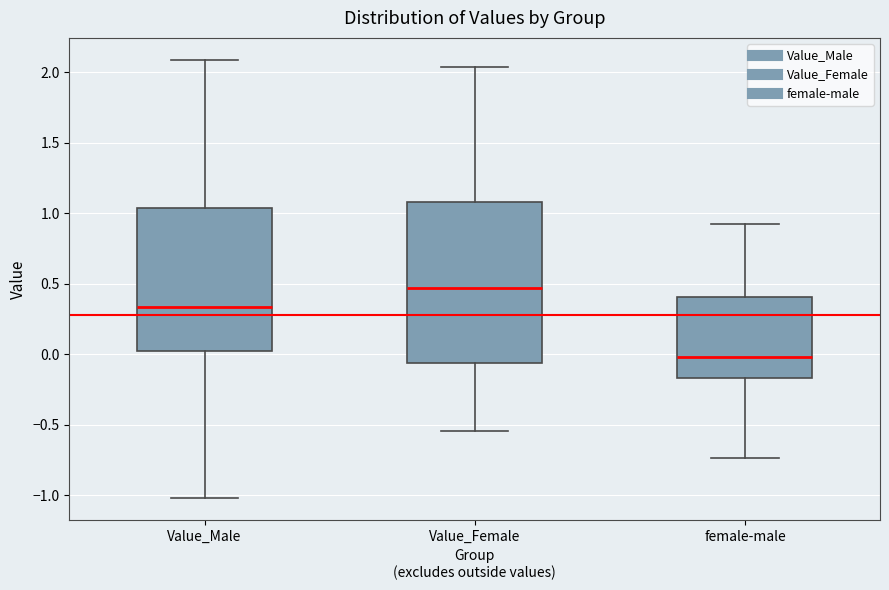

Comparing the boxes themselves (not the whiskers), which one is the tallest?

Value_Female